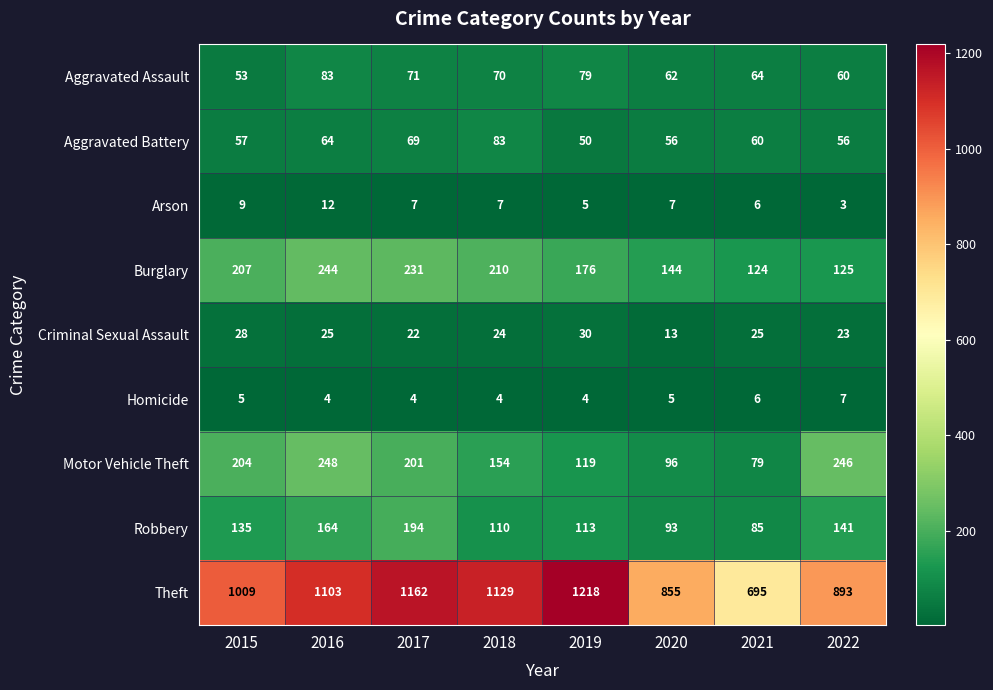

Is it true that Homicide equals 5 at 2018?

False